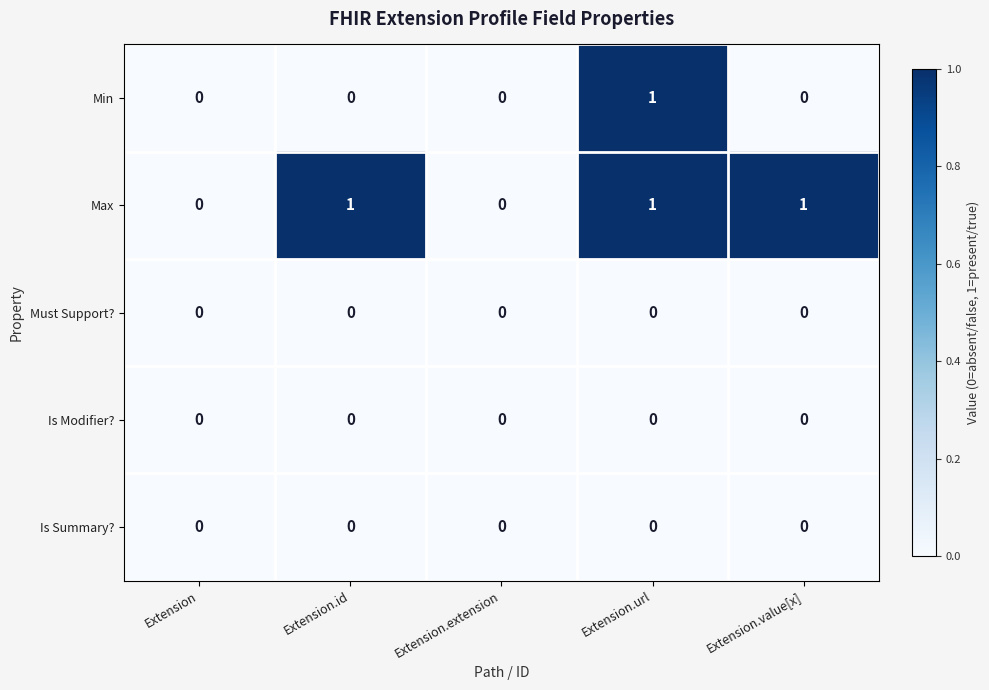

The Min series shows 0 at Extension. True or false?

True